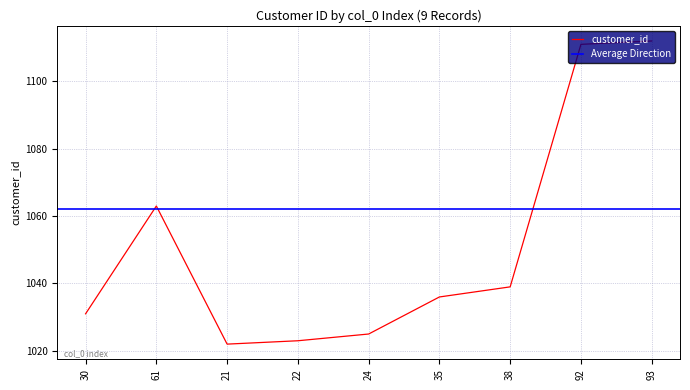

What is the label of the 7th point from the left?

38